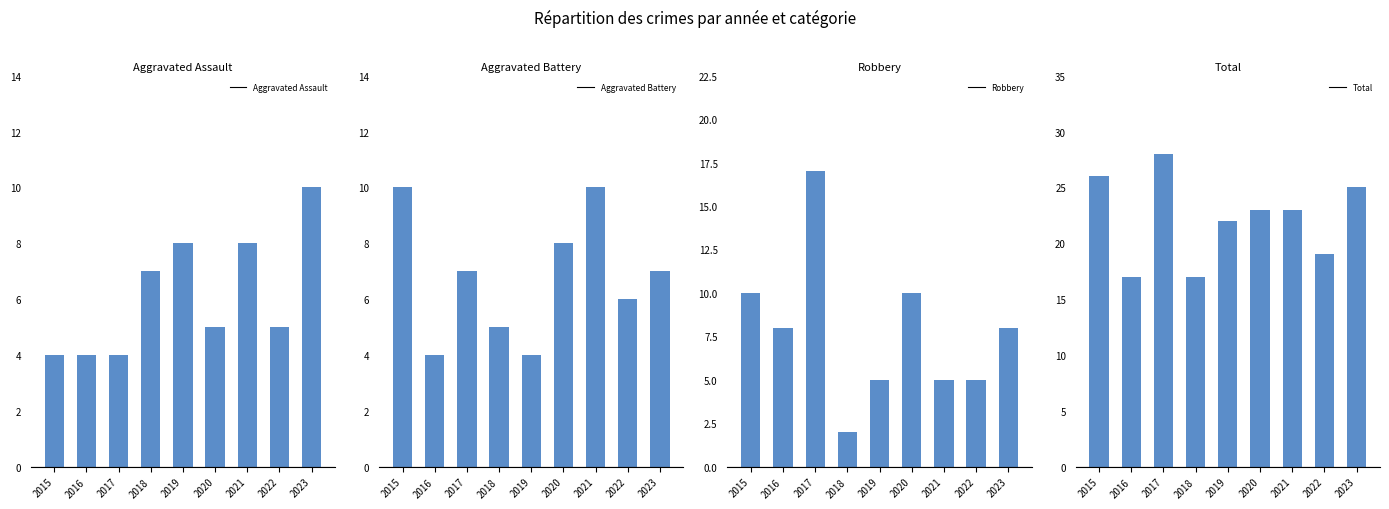

How many data points in Aggravated Battery are above 7?

3